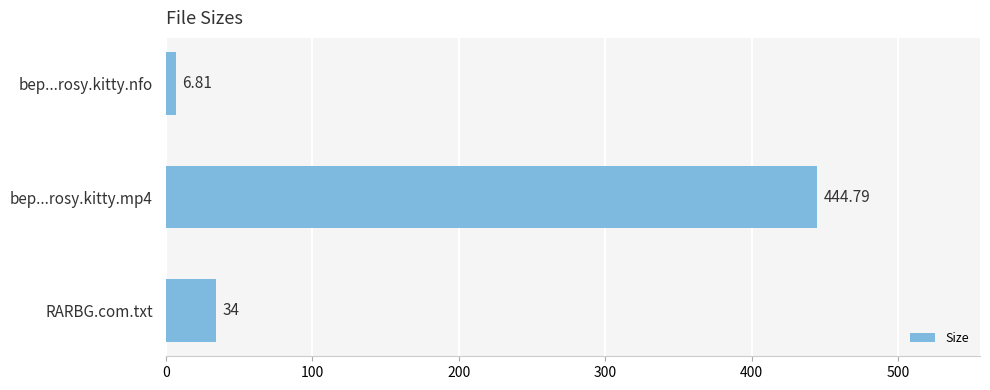

List the labels in order of value, largest first.

bep...rosy.kitty.mp4, RARBG.com.txt, bep...rosy.kitty.nfo